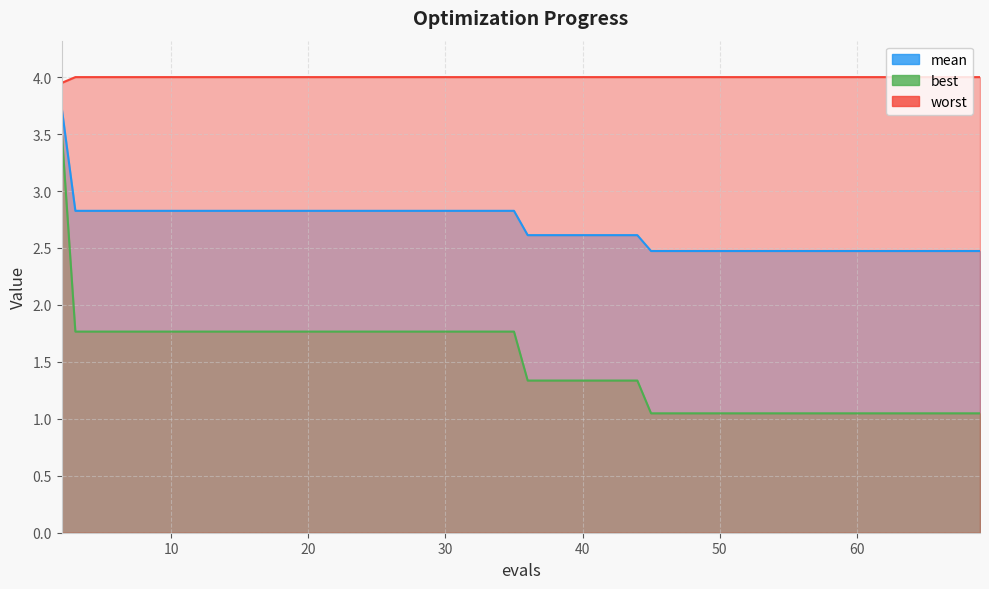

What is the average value of the worst series?

4.0